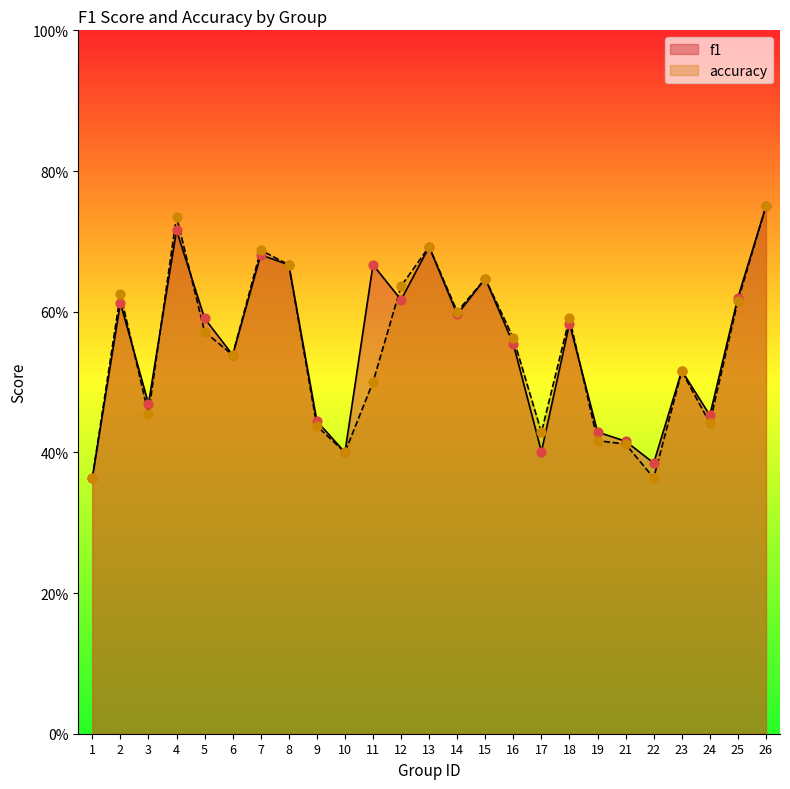

Is the value of accuracy at 5 greater than the value of f1 at 2?

No